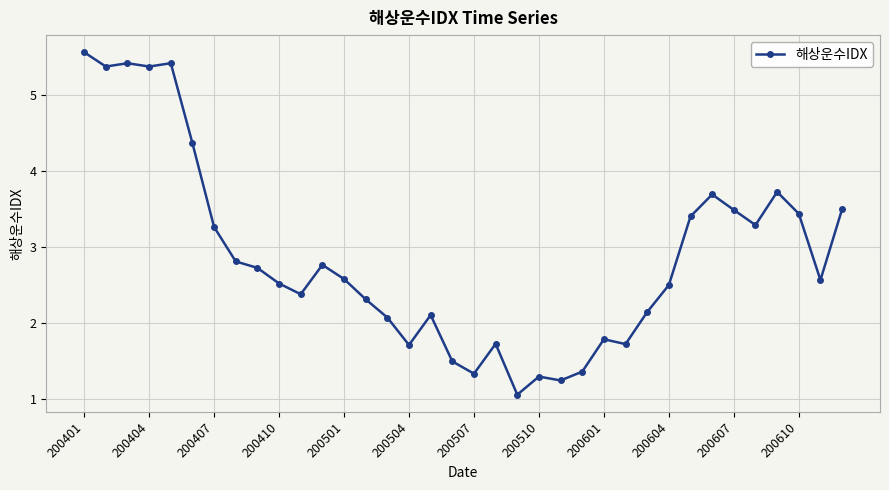

What is the average value?

2.9